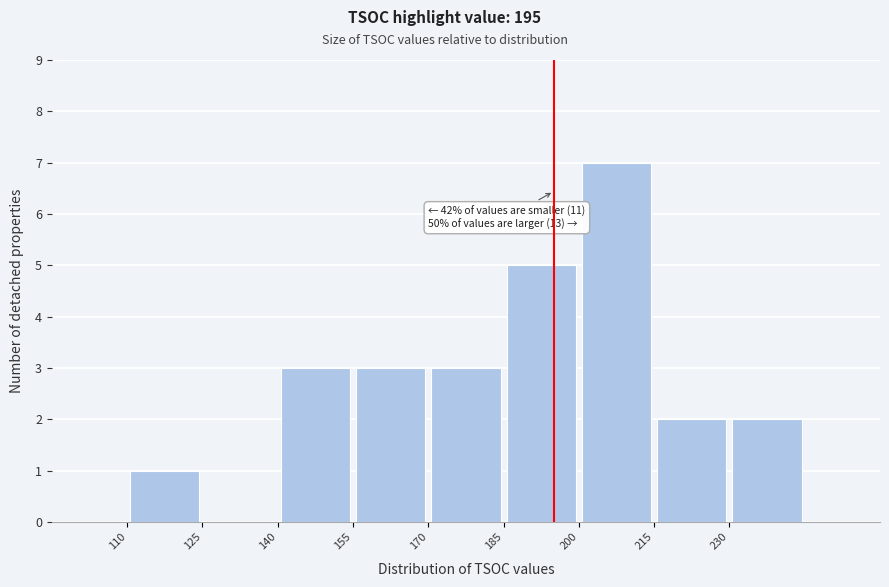

Which range on the x-axis has the tallest bar?

200 to 215